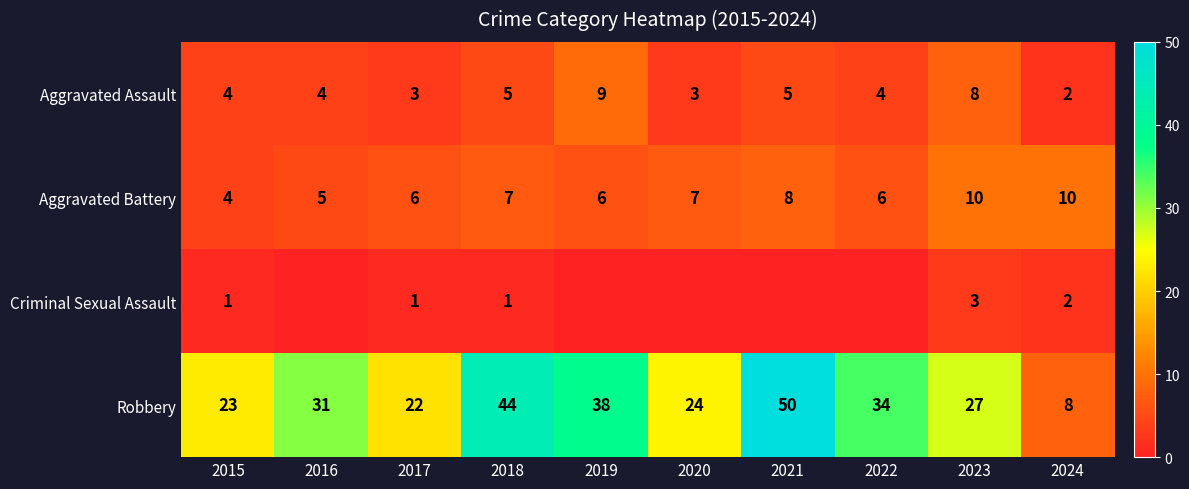

What is the total value across all series at 2018?

57